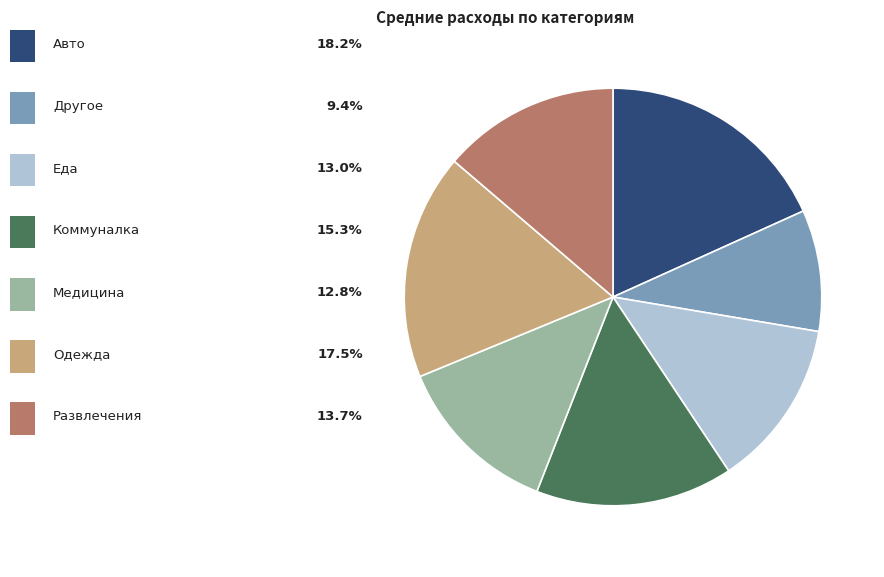

Is there any slice that represents more than half of the pie?

No